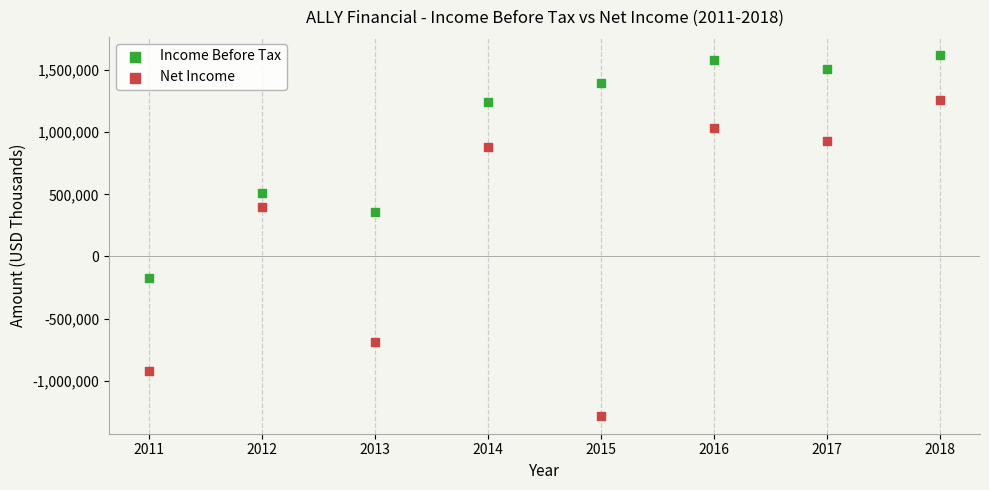

Across all data points, what is the range of X values (max minus min)?

7